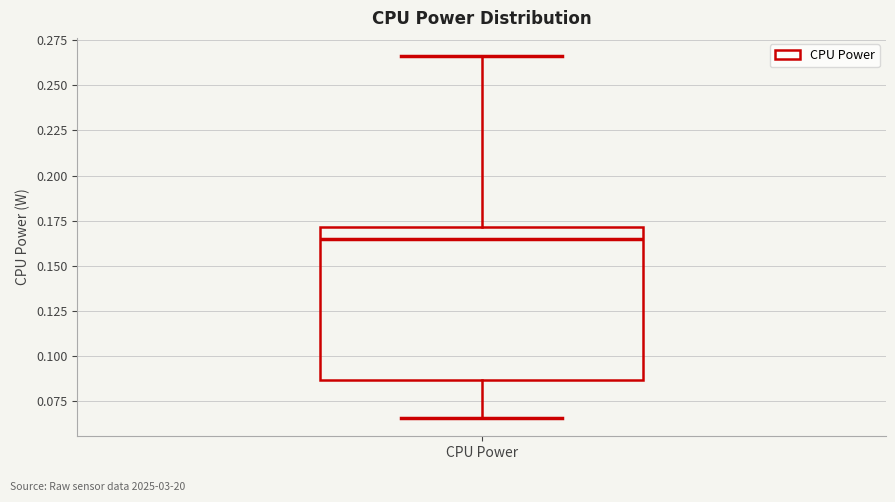

Where does the upper whisker of the box for CPU Power end on the y-axis? The values are not printed on the chart, so give them approximately, as read against the axis.

0.265